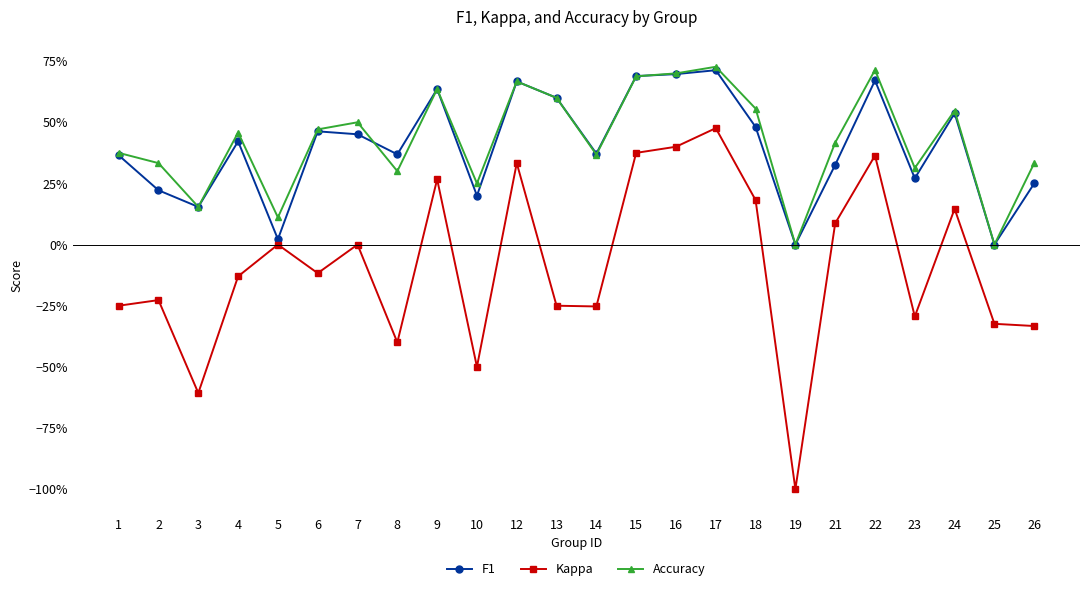

Count the number of categories in the chart.

24